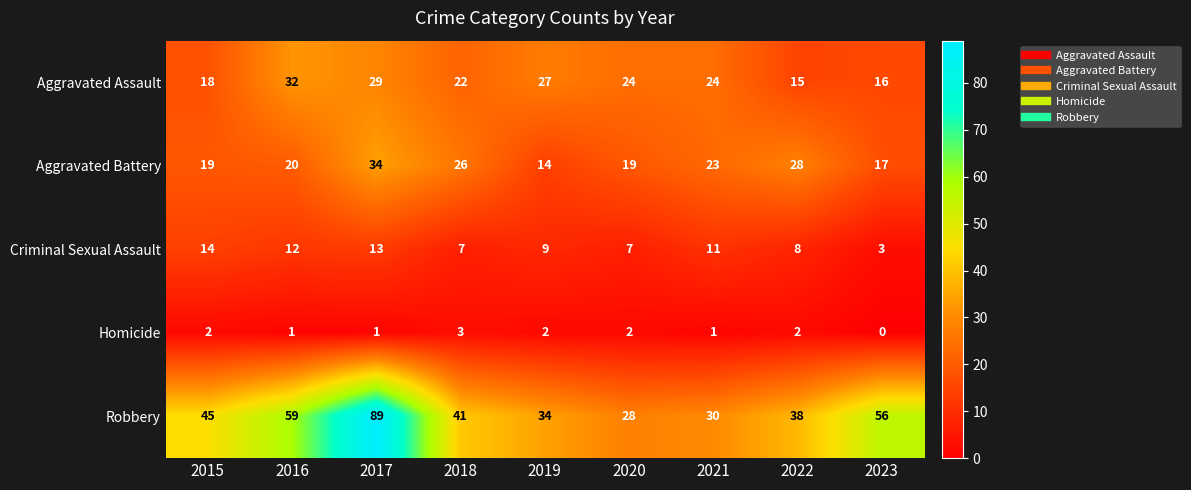

Which series has the widest spread of values?

Robbery